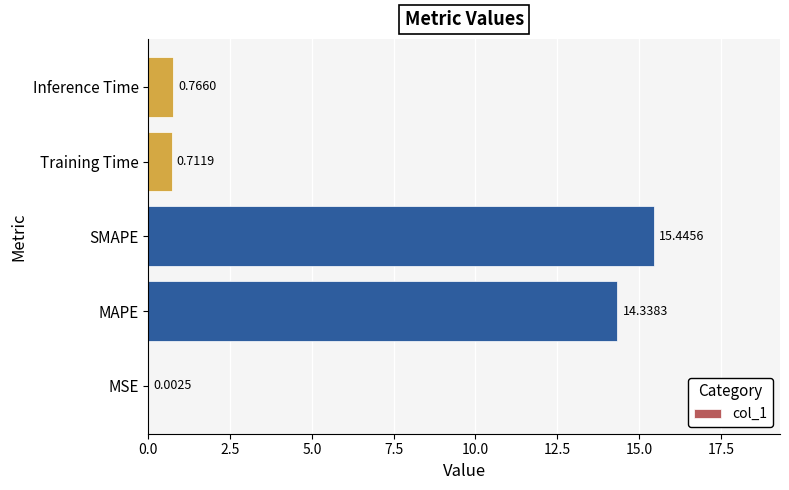

At which label is the value closest to 7?

Inference Time